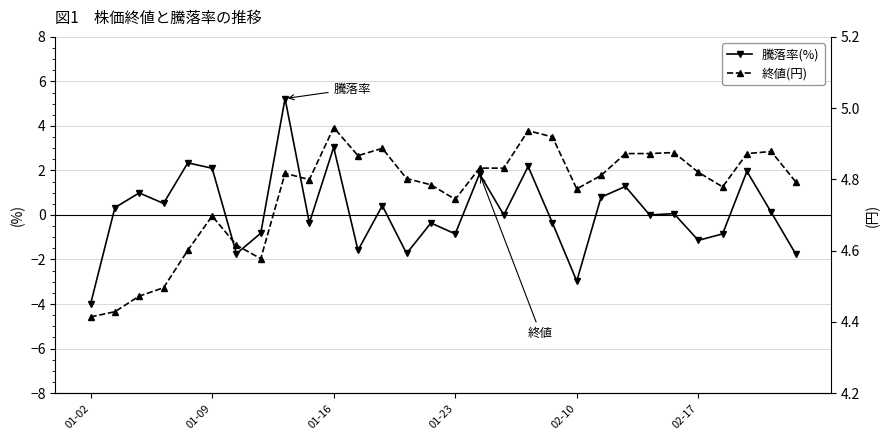

True or false: 終値(円) has a value of 2.6 at 8.

False